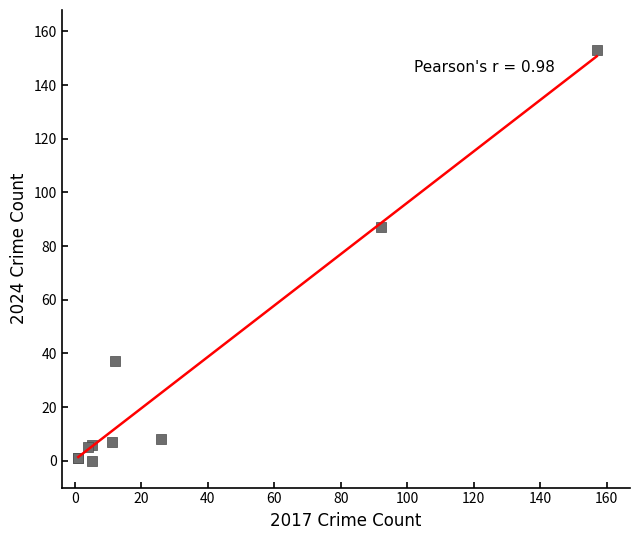

What Y value in the scatter plot is closest to 76?

87